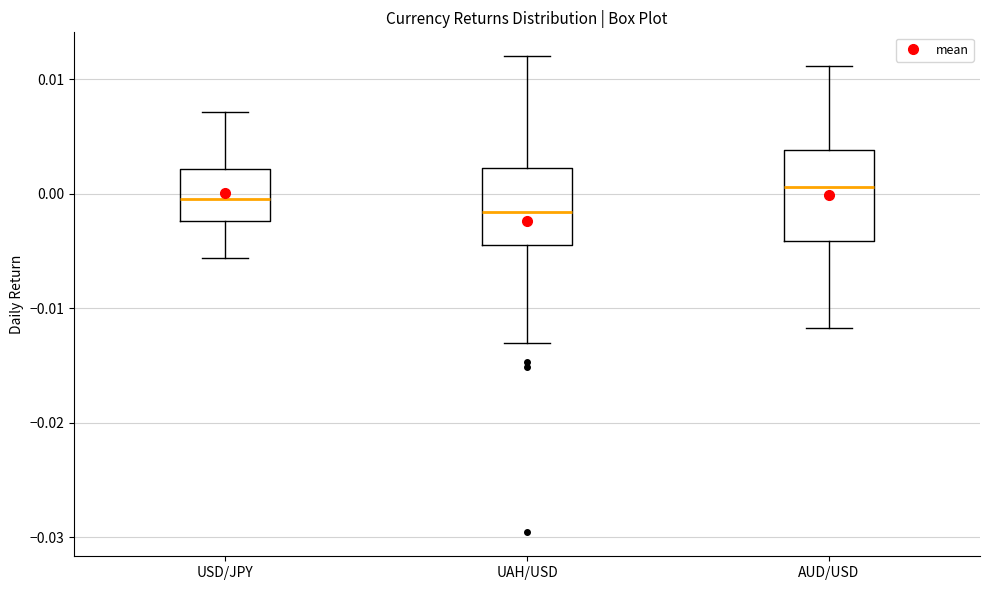

Reading left to right, transcribe this box plot: for each box, give where its median line is, the range the box spans, and where its two whiskers end, as read against the y-axis. The values are not printed on the chart, so give them approximately, as read against the axis.

USD/JPY: median 0.000, box -0.002 to 0.002, whiskers -0.006 to 0.007
UAH/USD: median -0.002, box -0.004 to 0.002, whiskers -0.013 to 0.012
AUD/USD: median 0.001, box -0.004 to 0.004, whiskers -0.012 to 0.011